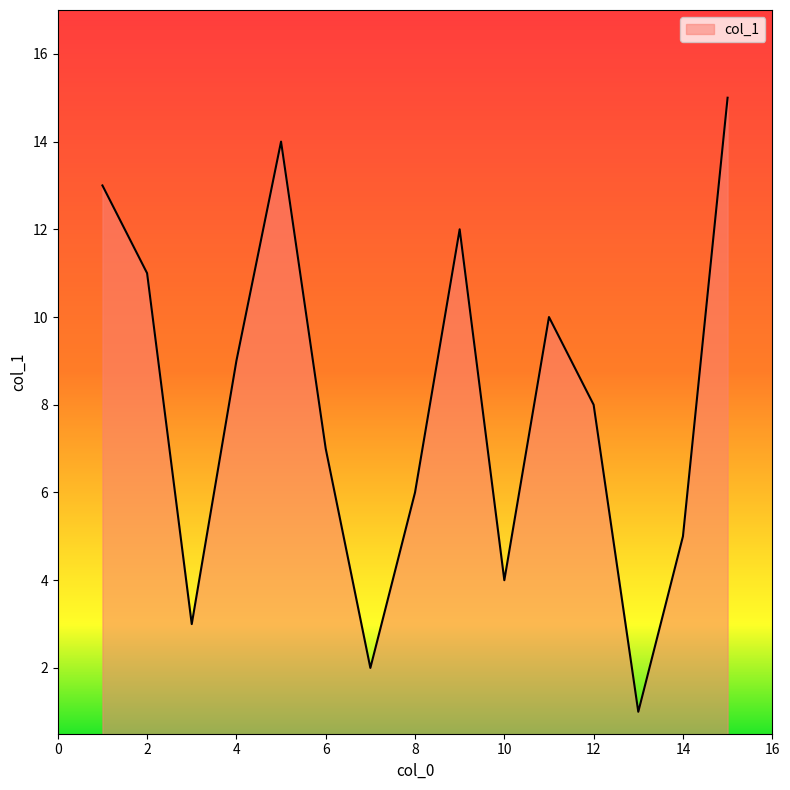

What is the greatest value displayed?

15